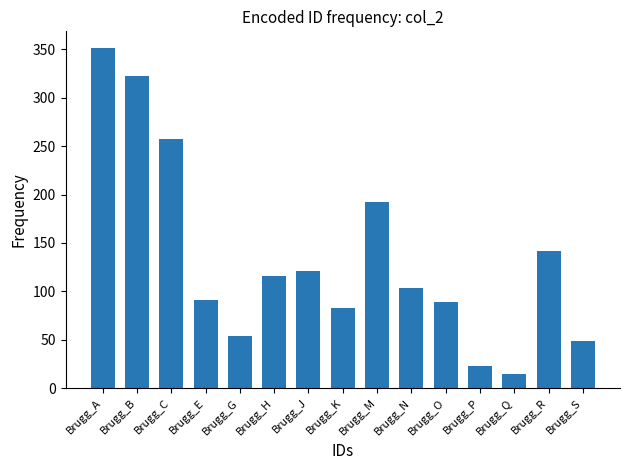

What is the value of the 2nd bar from the left?

323.0